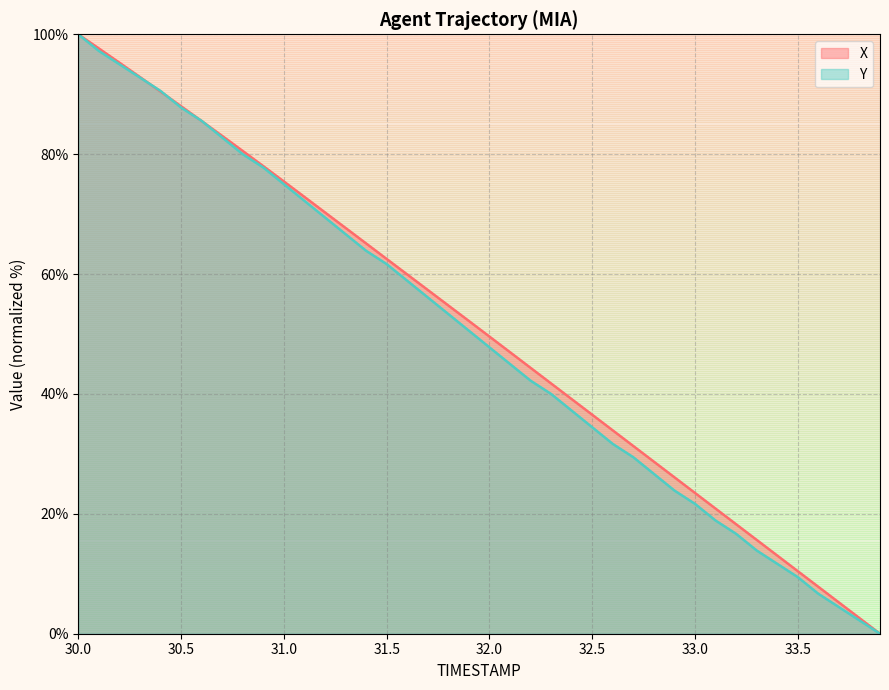

Between which two adjacent categories do X and Y first intersect?

30.3 and 30.4